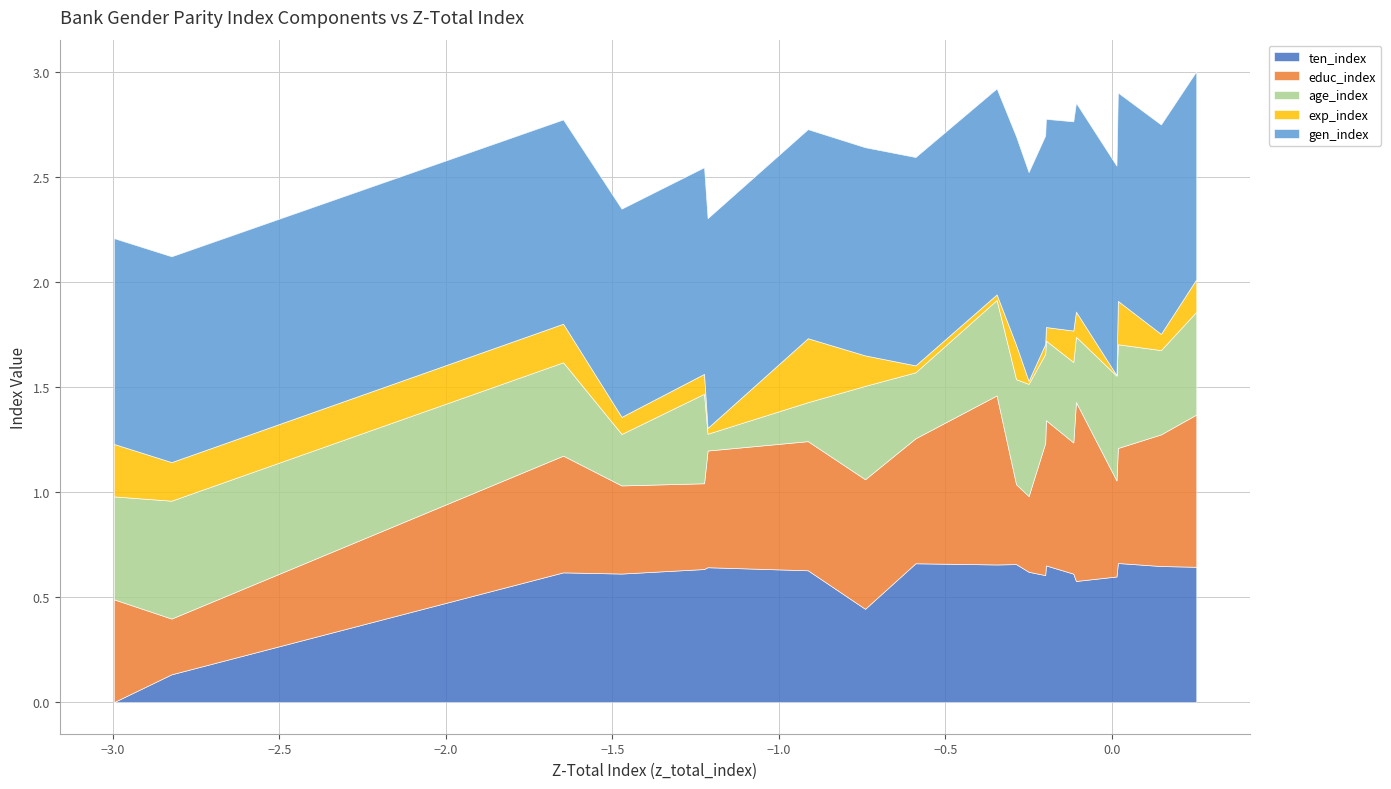

What is the approximate value of ten_index at BANK OF BARODA?

0.7